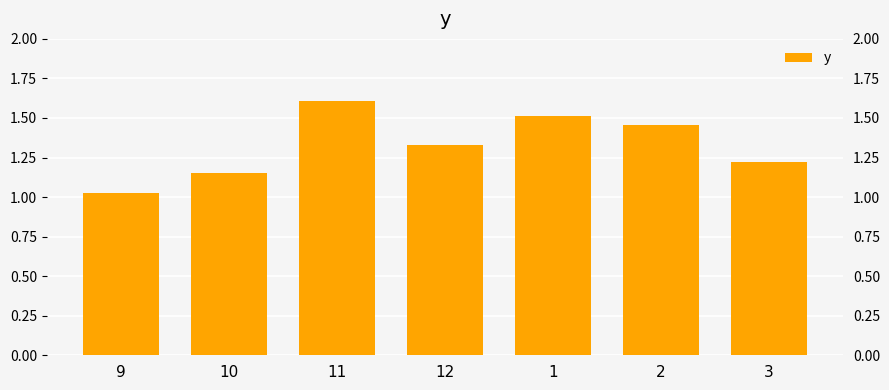

Rank the categories by value from highest to lowest.

11, 1, 2, 12, 3, 10, 9